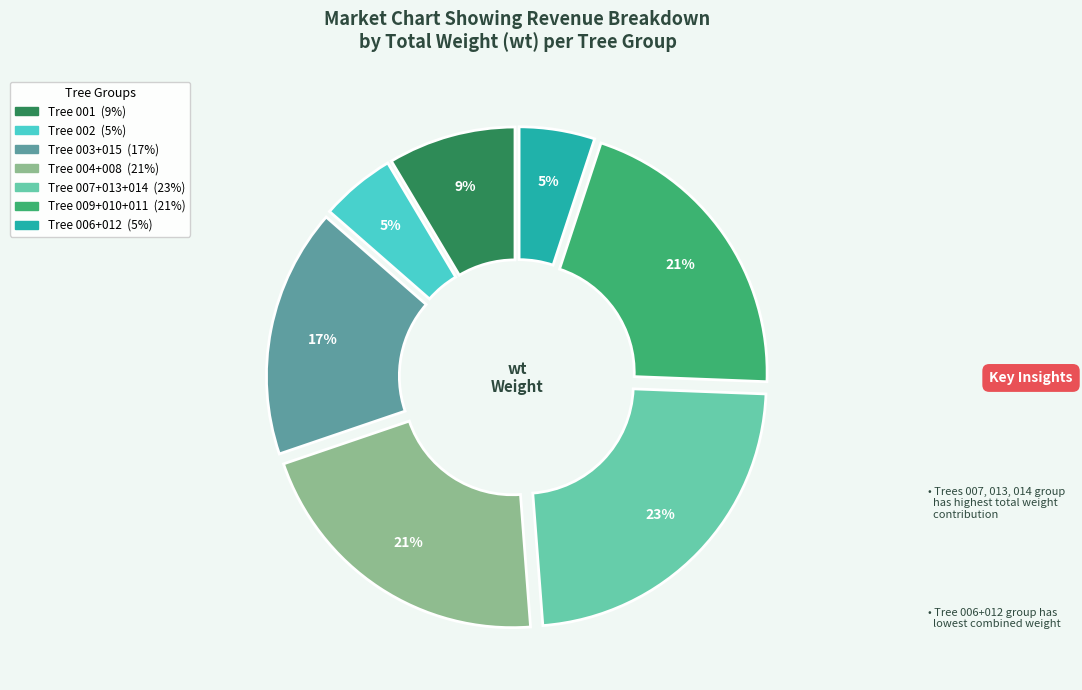

To the nearest percent, what is the average slice percentage?

14%